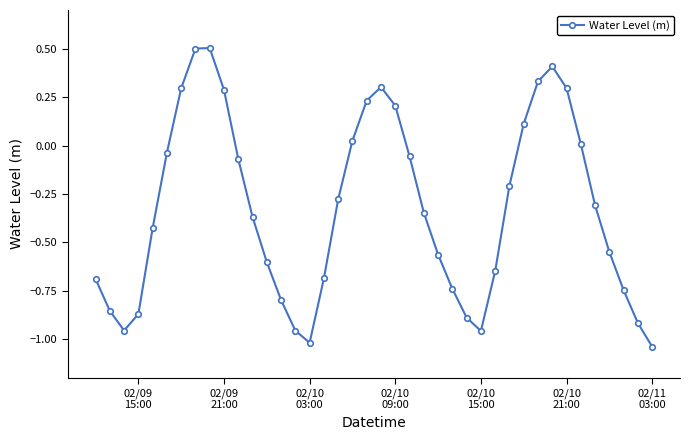

Count the number of values greater than 0.

13